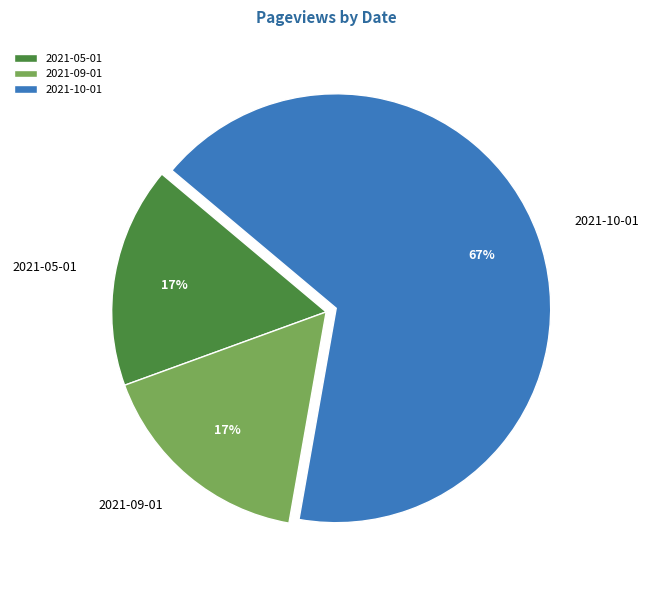

Which slice is the largest?

2021-10-01